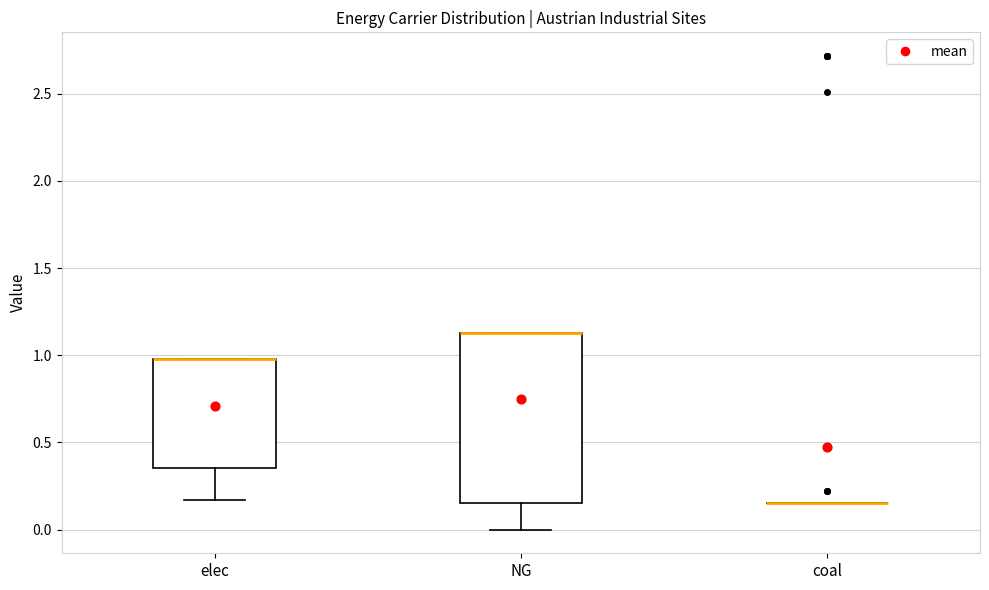

Comparing the boxes themselves (not the whiskers), which one is the tallest?

NG